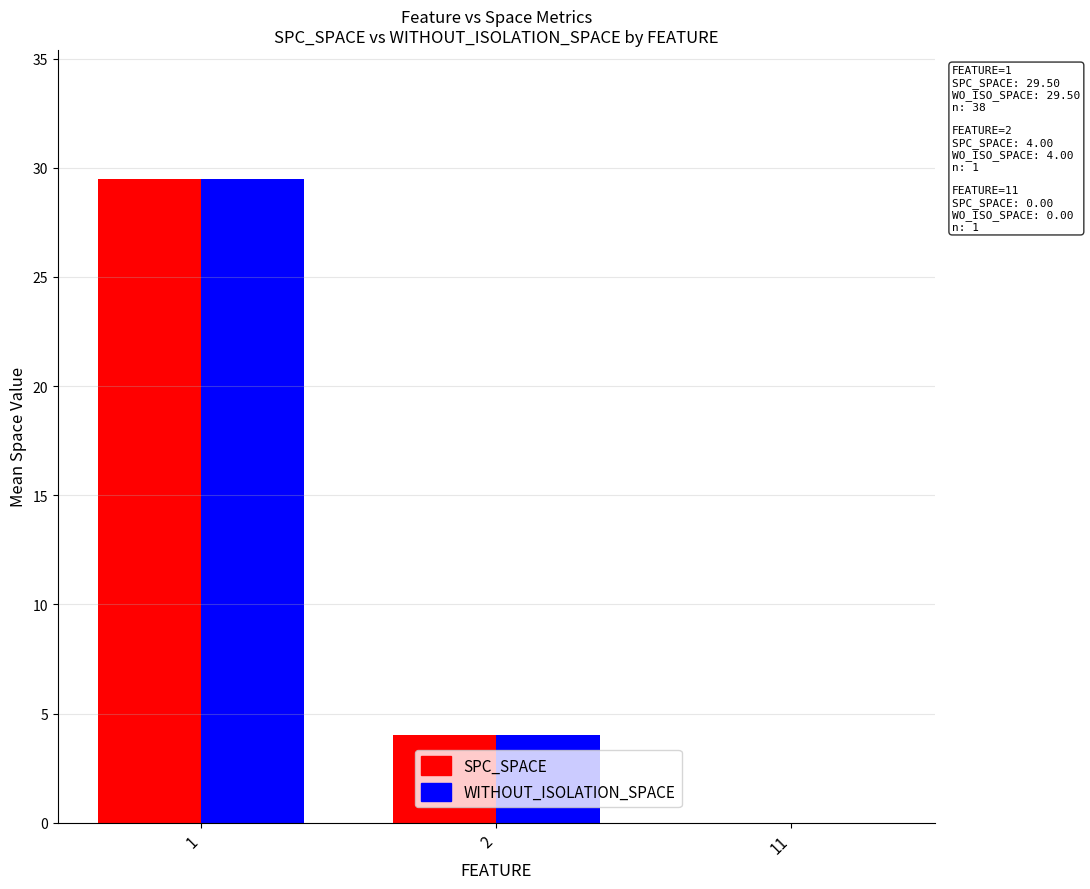

What is the sum of the WITHOUT_ISOLATION_SPACE values at 2 and 11?

4.0